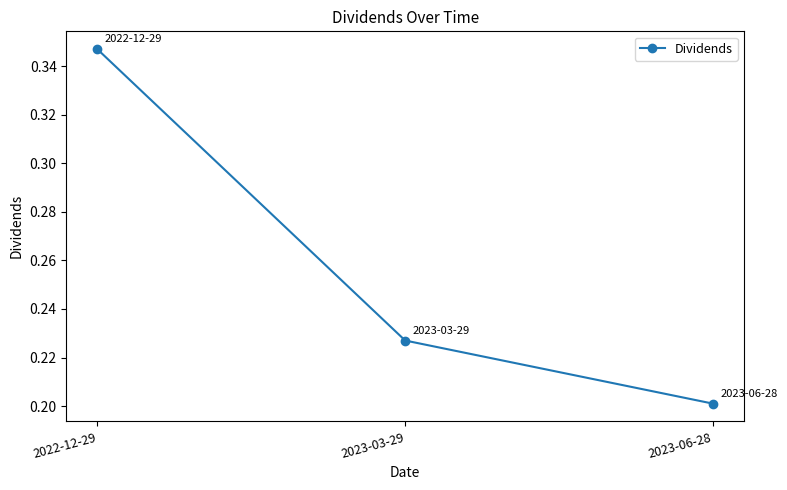

List the labels in order of value, largest first.

2022-12-29, 2023-03-29, 2023-06-28